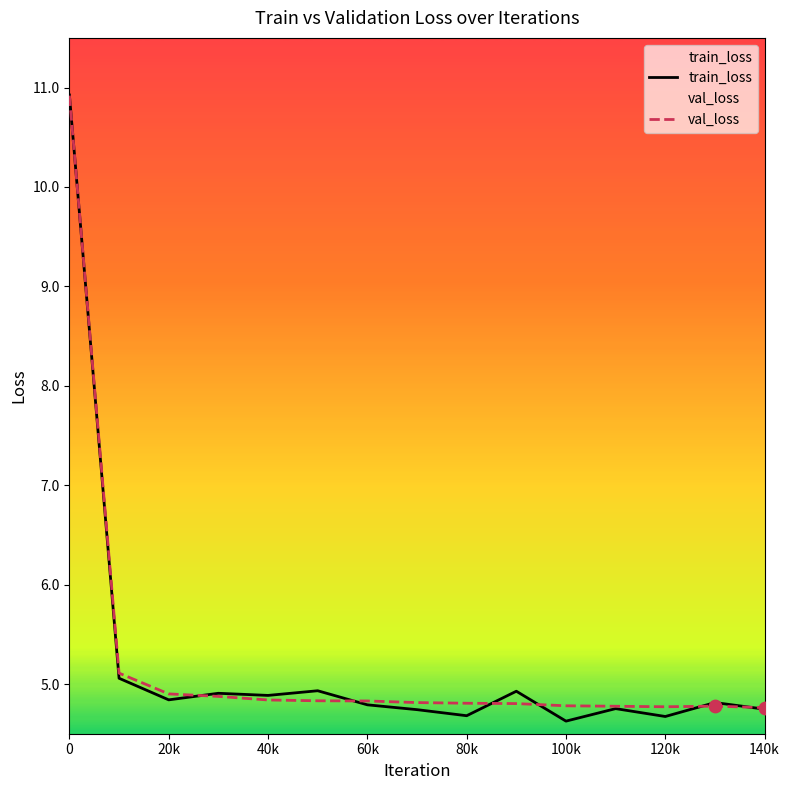

What is the total value across all series at 120k?

9.4